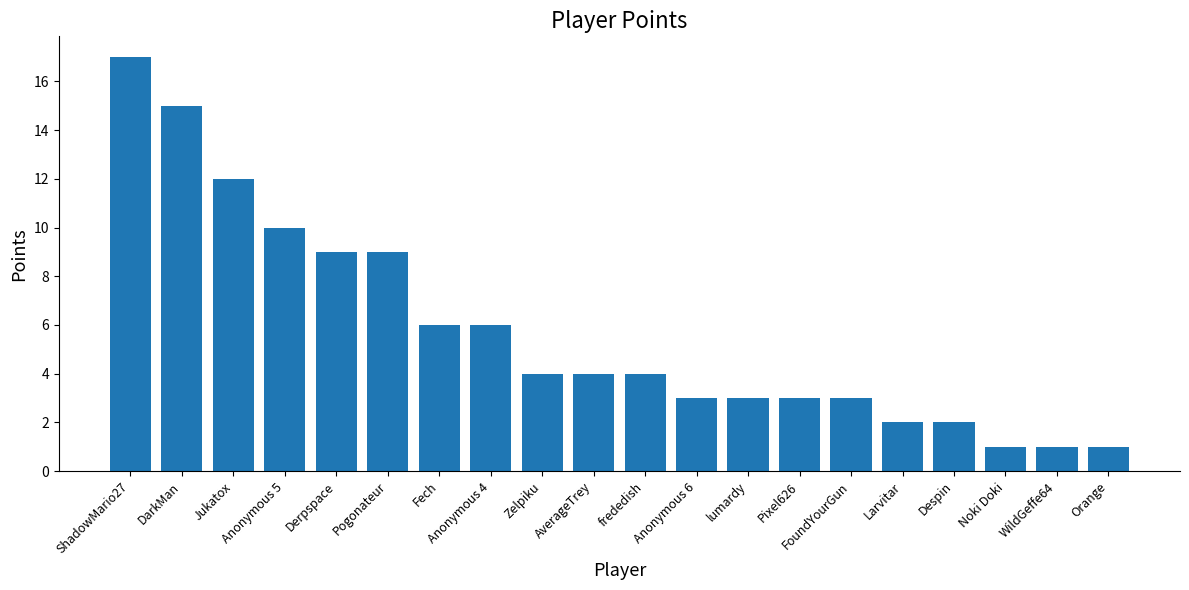

What is the label of the 14th bar from the left?

Pixel626